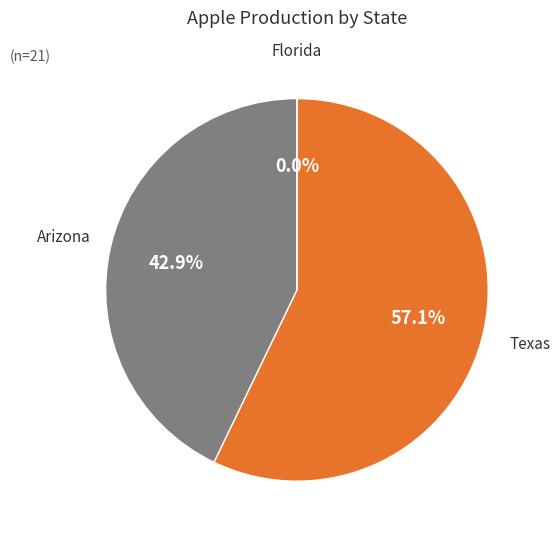

What is the change in value from Texas to Arizona?

-3